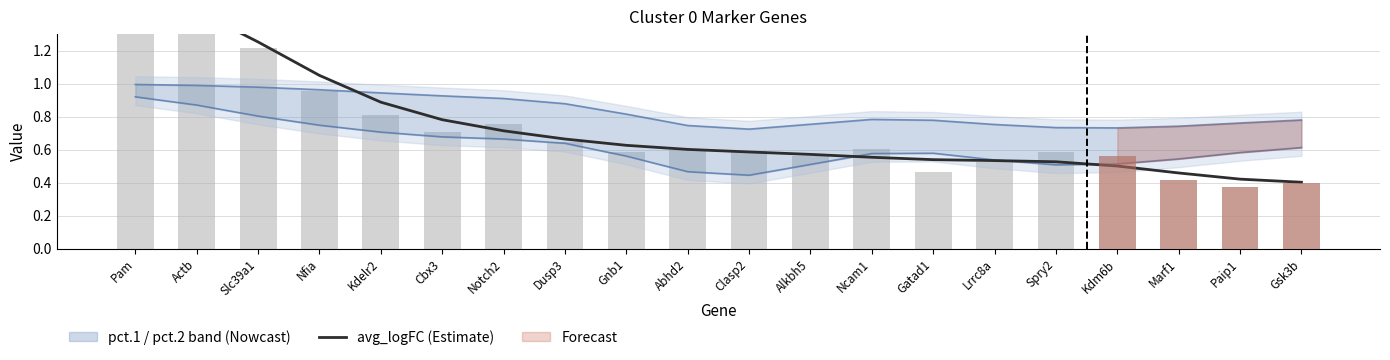

What is the change in value from Kdelr2 to Marf1?

-0.4